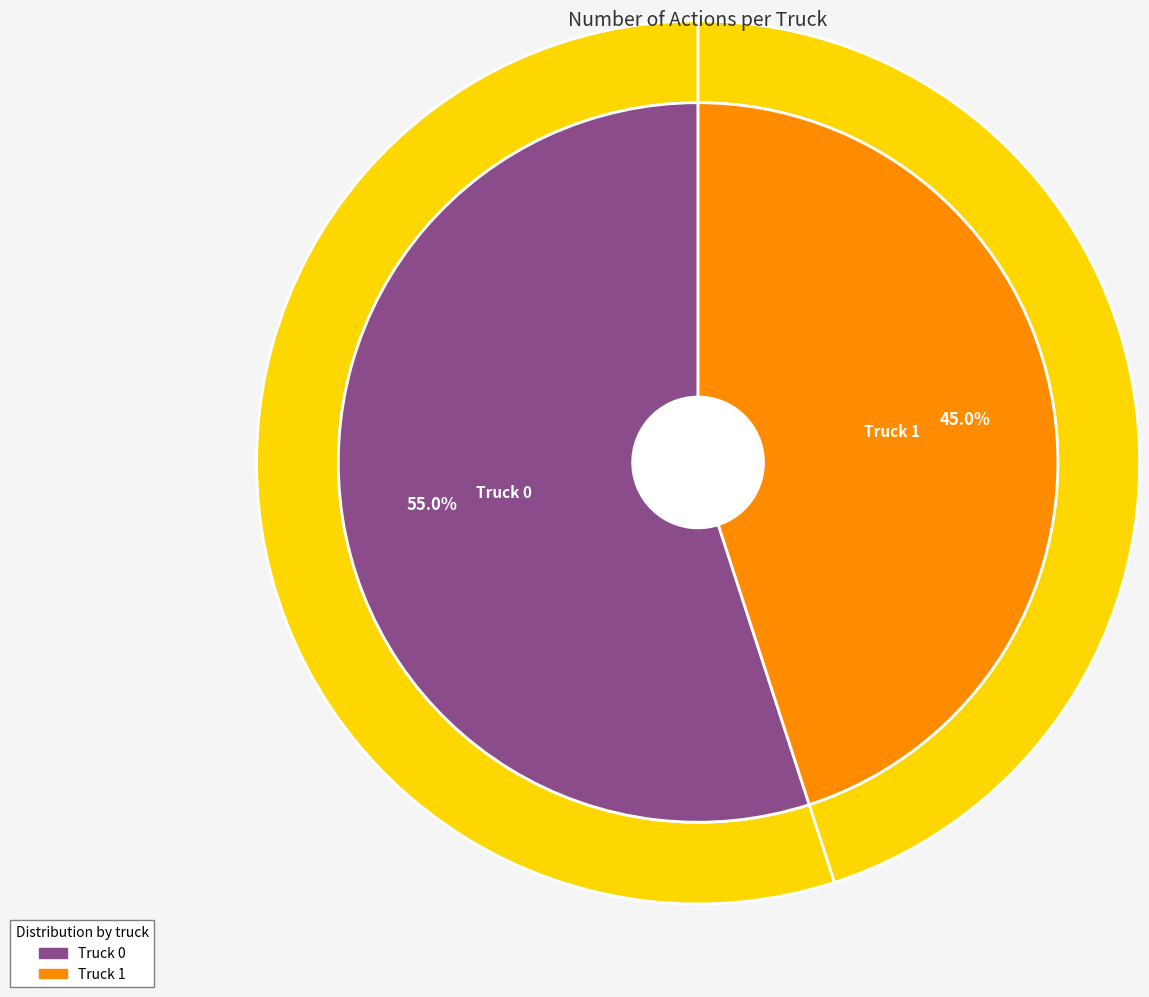

Rank the categories by value from lowest to highest.

Truck 1, Truck 0